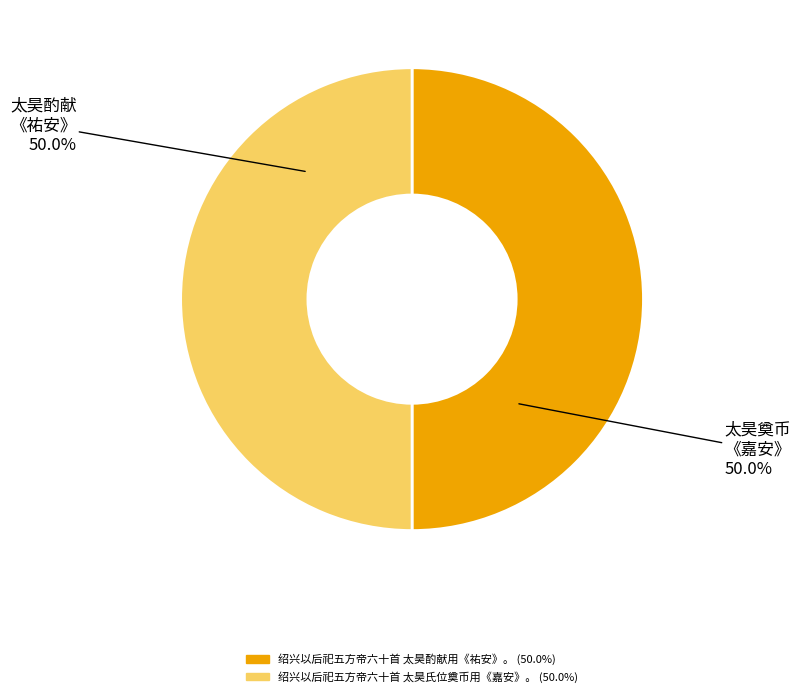

To the nearest percent, what is the average slice percentage?

50%